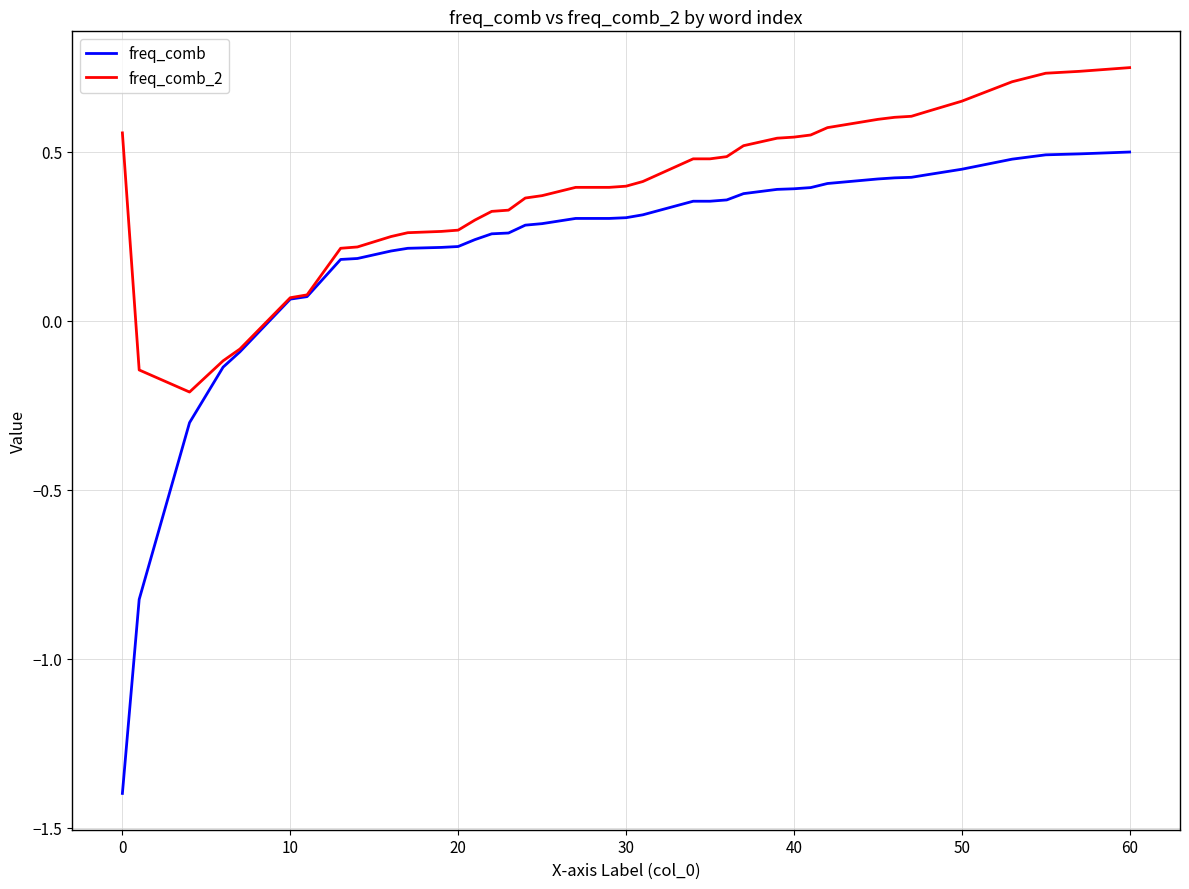

What is the minimum value shown in the chart?

-1.4